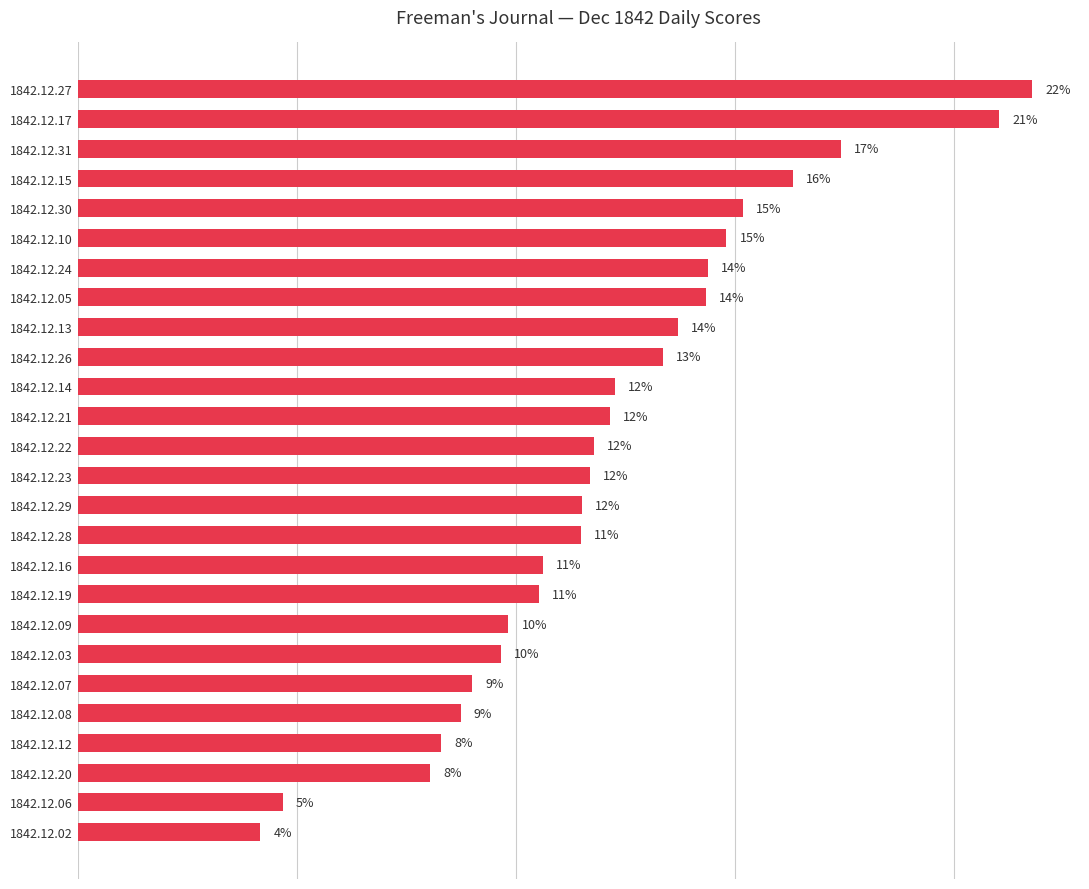

Does the chart contain any negative values?

No